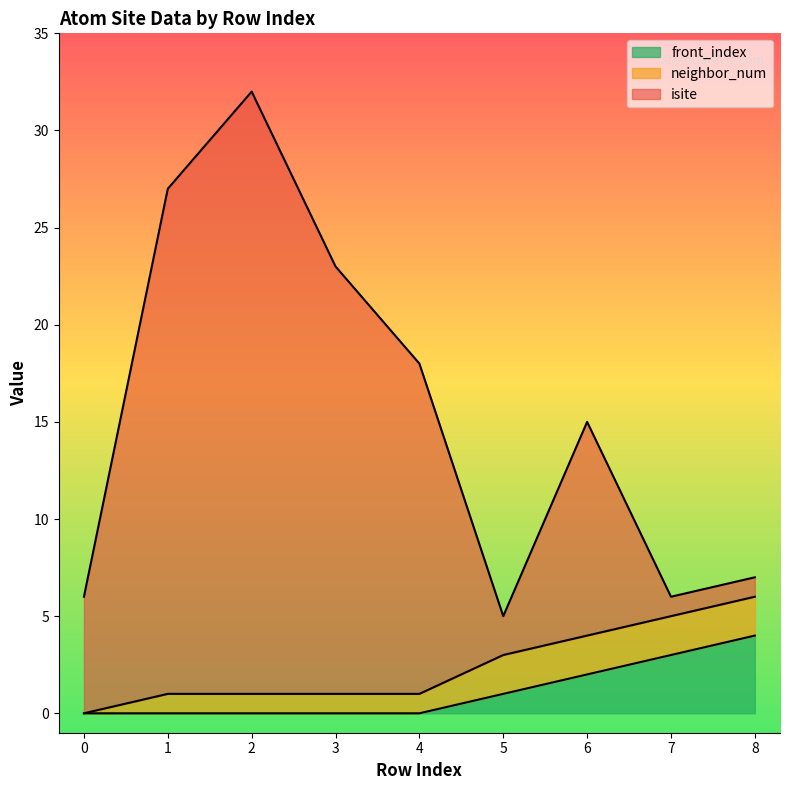

What is the difference between the isite values at 4 and 2?

14